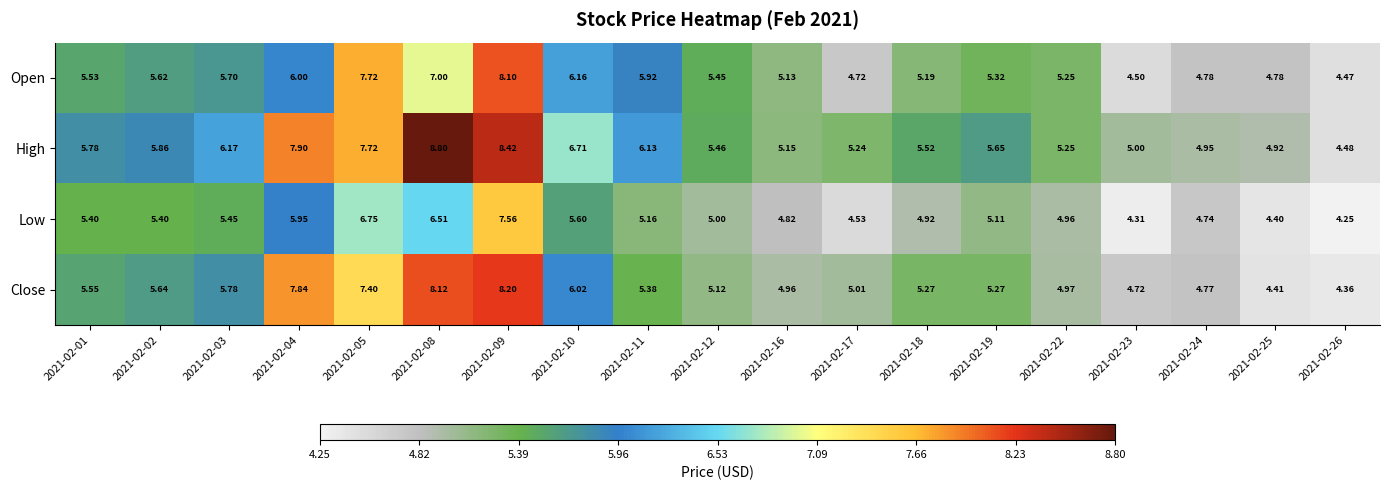

Which series changed the most between 2021-02-01 and 2021-02-17?

Low